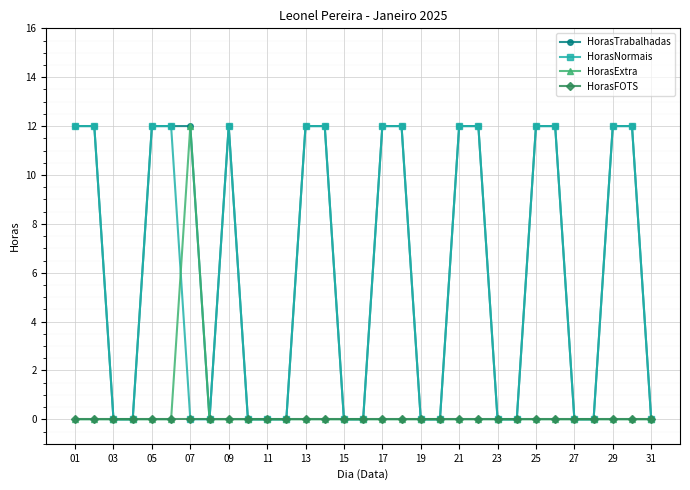

Reading left to right, what are all the values shown in this chart?

HorasTrabalhadas: 12	12	0	0	12	12	12	0	12	0	0	0	12	12	0	0	12	12	0	0	12	12	0	0	12	12	0	0	12	12	0
HorasNormais: 12	12	0	0	12	12	0	0	12	0	0	0	12	12	0	0	12	12	0	0	12	12	0	0	12	12	0	0	12	12	0
HorasExtra: 0	0	0	0	0	0	12	0	0	0	0	0	0	0	0	0	0	0	0	0	0	0	0	0	0	0	0	0	0	0	0
HorasFOTS: 0	0	0	0	0	0	0	0	0	0	0	0	0	0	0	0	0	0	0	0	0	0	0	0	0	0	0	0	0	0	0